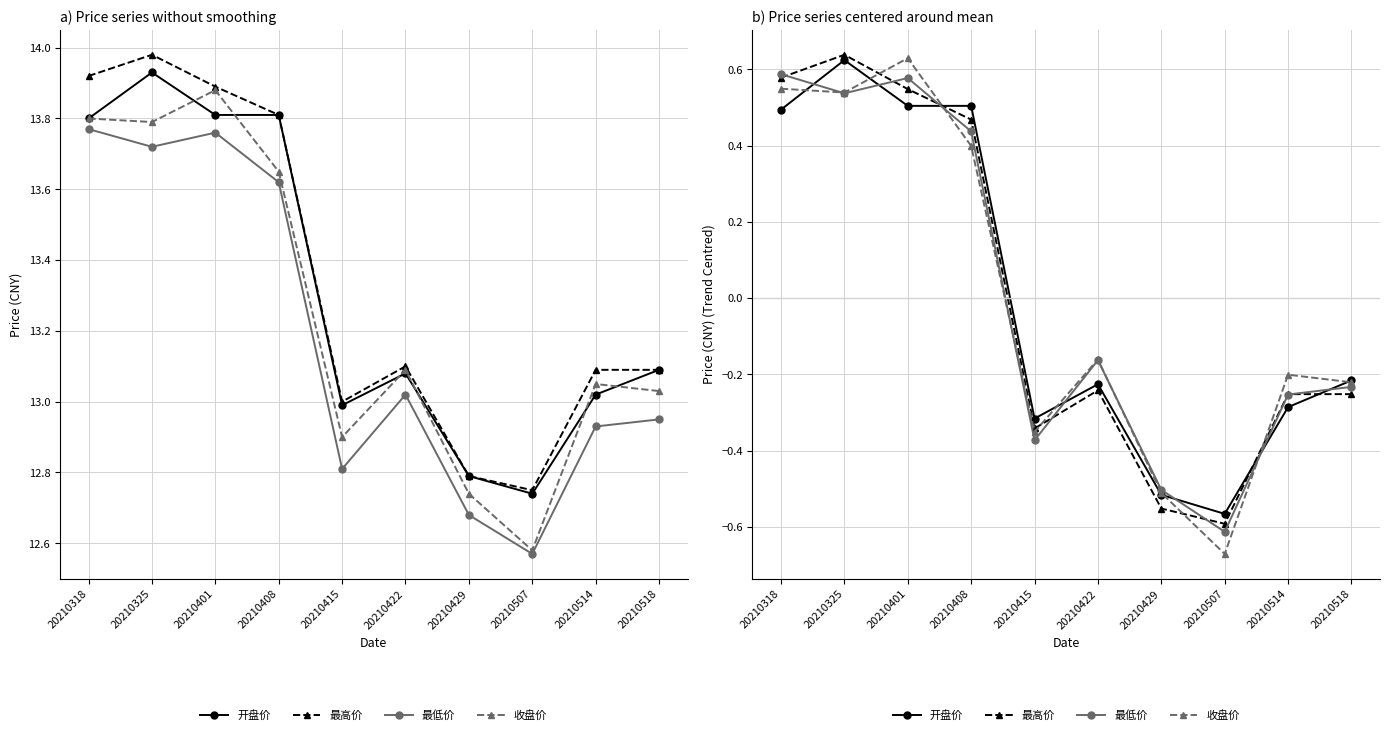

True or false: 最低价 and 最高价 cross at least once.

True